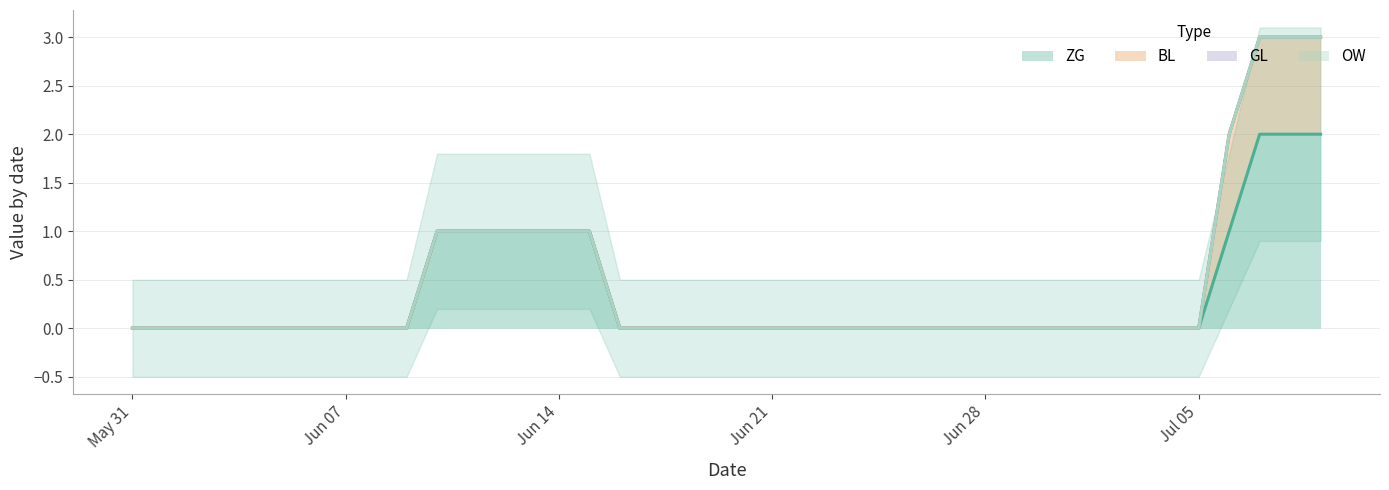

How many data points does each series have?

40